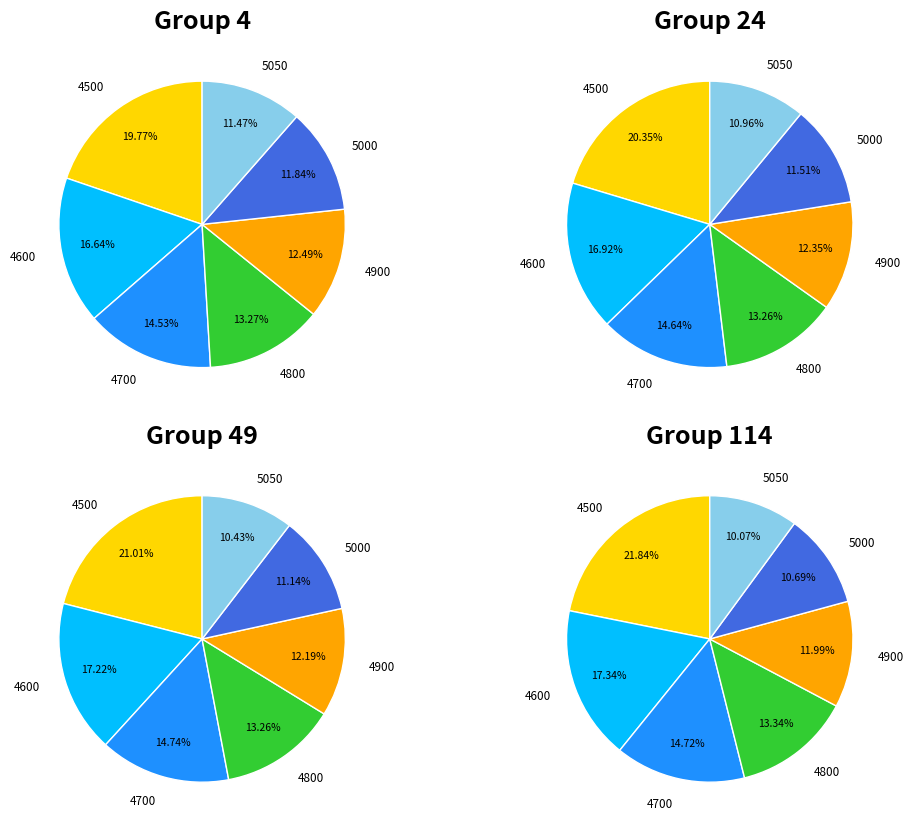

To the nearest percent, what is the combined percentage of 4500 and 4800?

33%